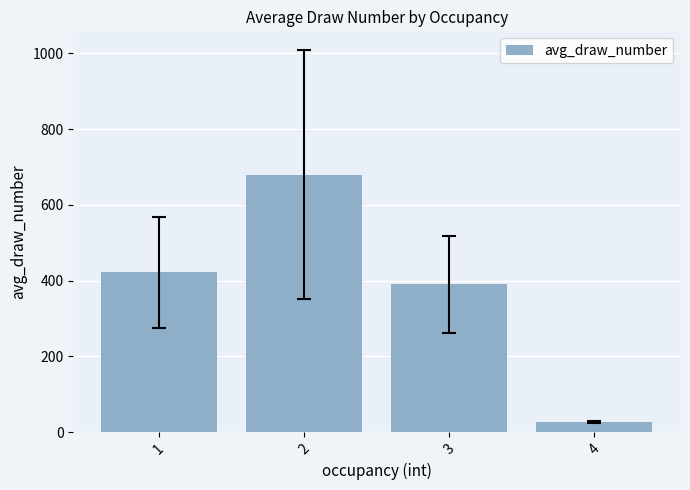

Which label corresponds to the largest value in the chart?

2